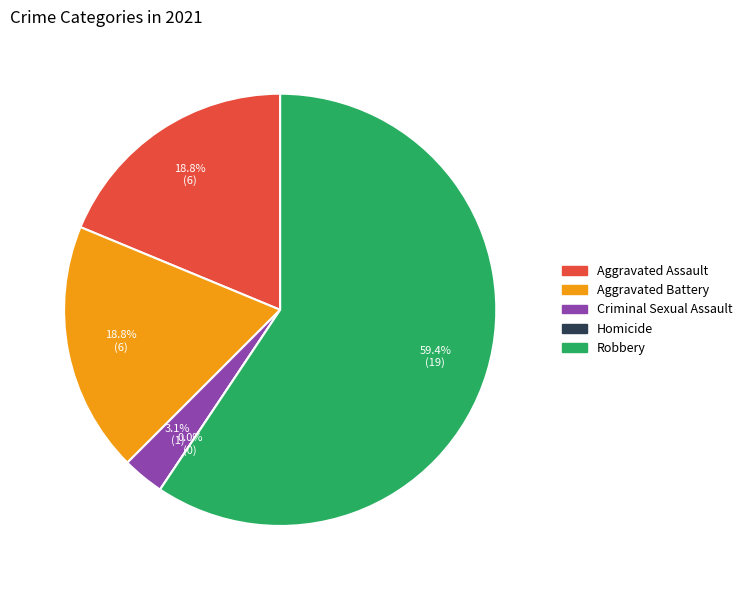

How many segments does this pie chart have?

5